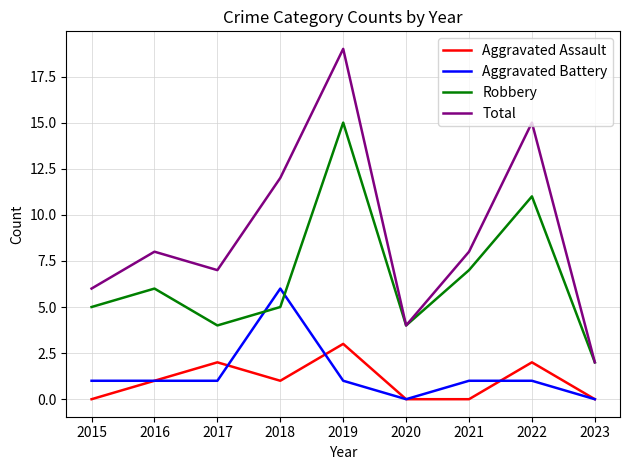

List the series in order of their peak value, highest first.

Total, Robbery, Aggravated Battery, Aggravated Assault